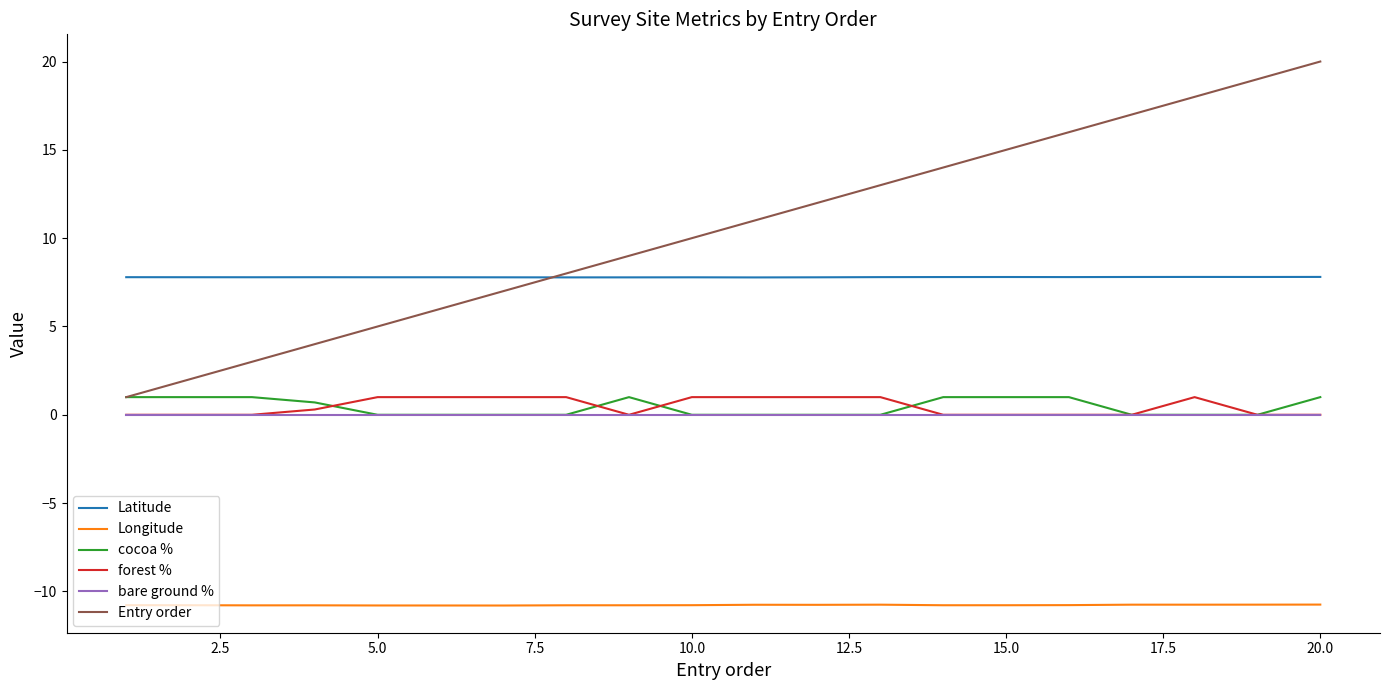

Which series has the largest total across all categories?

Entry order